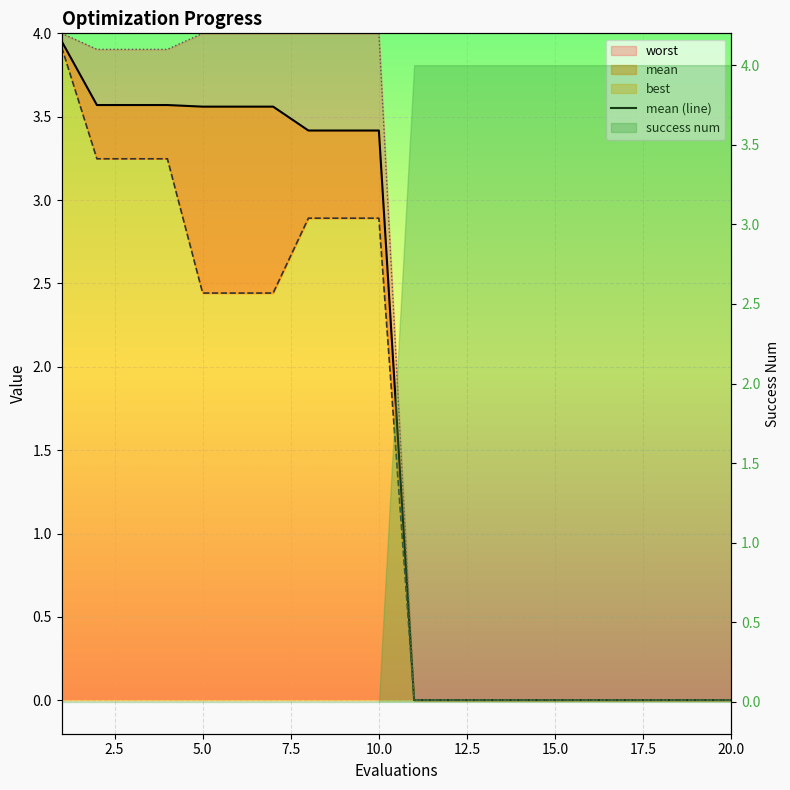

How many data points in worst (line) are less than 3?

10